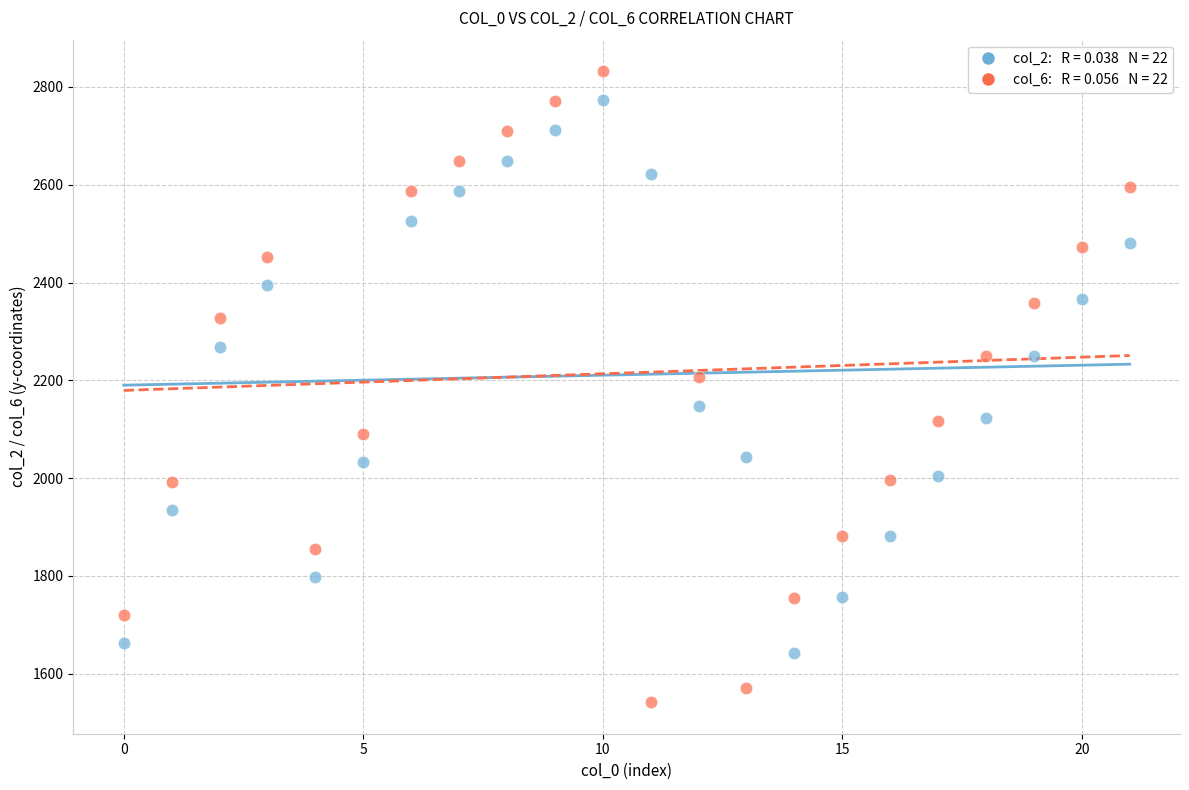

Across all data points, what is the range of Y values (max minus min)?

1290